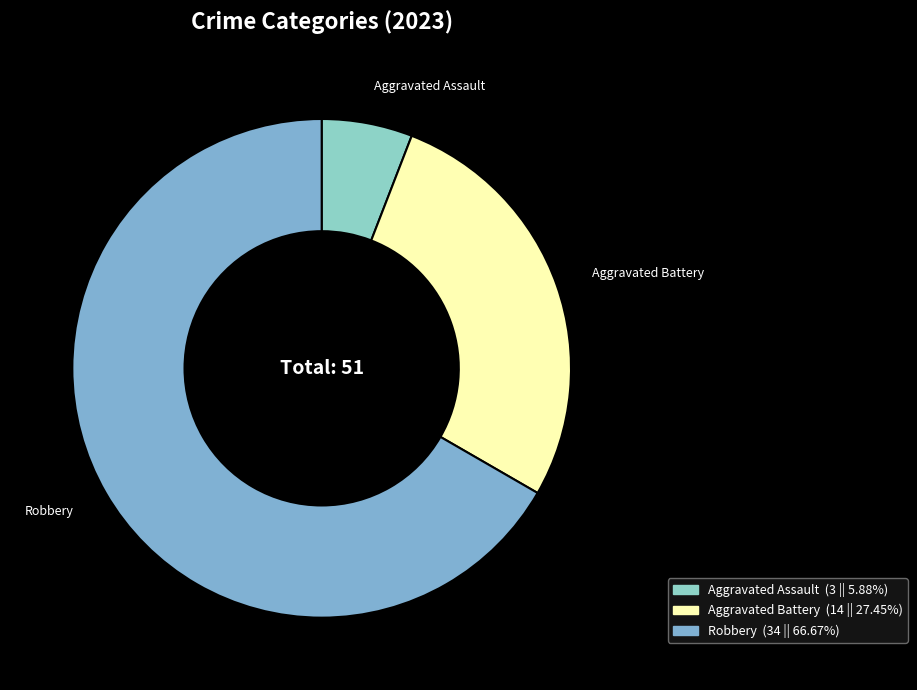

Is Robbery the majority of the pie?

Yes